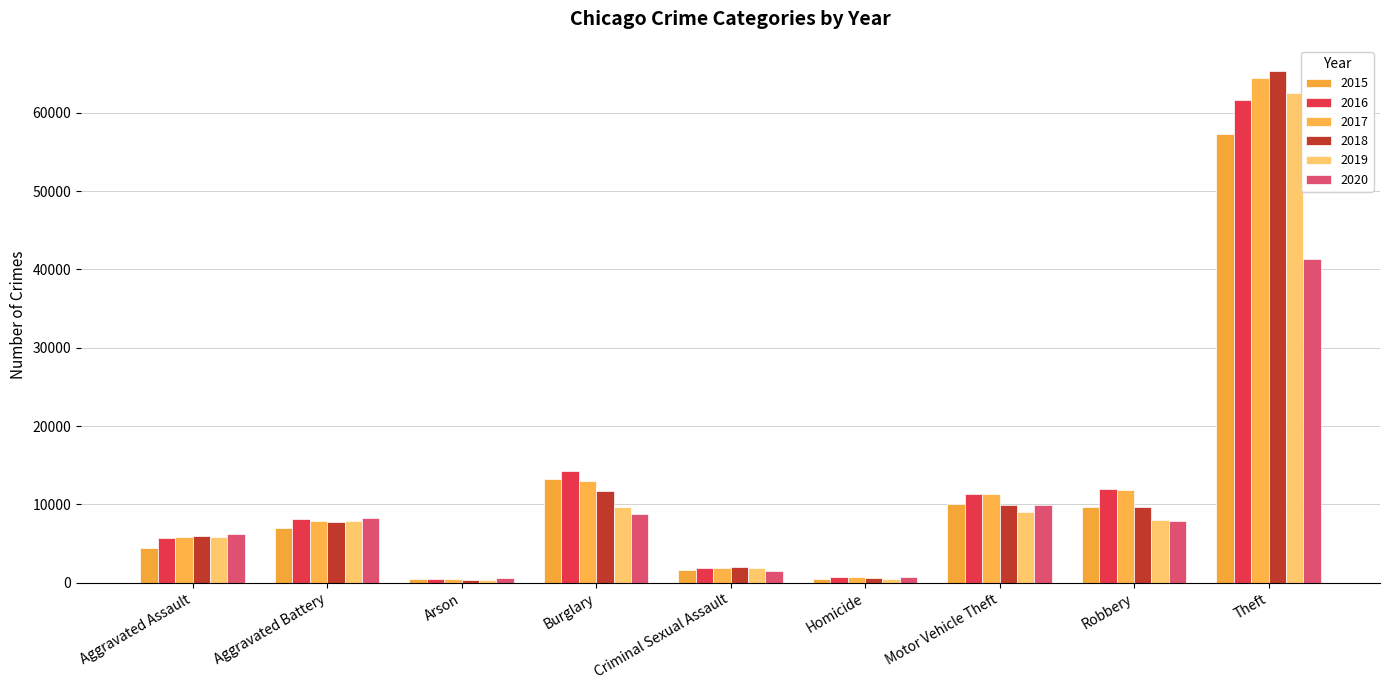

Is the value of 2020 at Aggravated Battery greater than the value of 2018 at Motor Vehicle Theft?

No